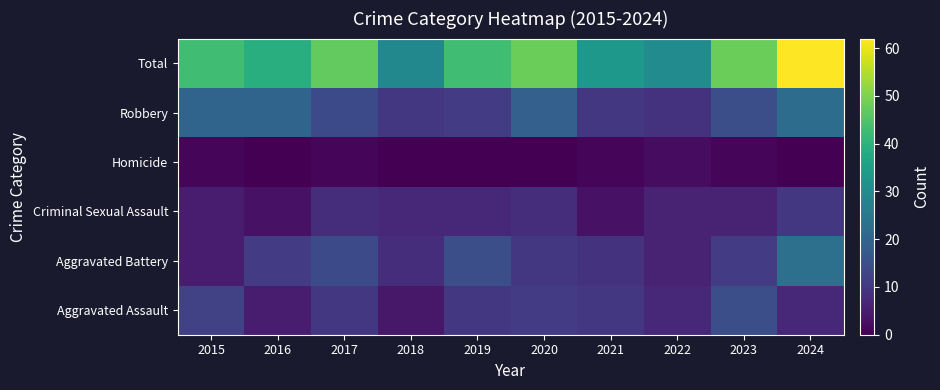

What is the spread (max minus min) of values at 2017?

46